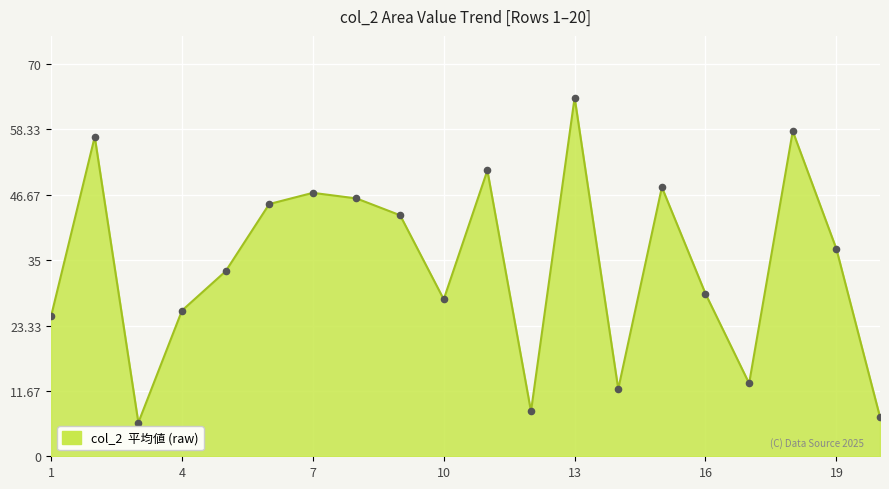

What is the maximum value shown in the chart?

64